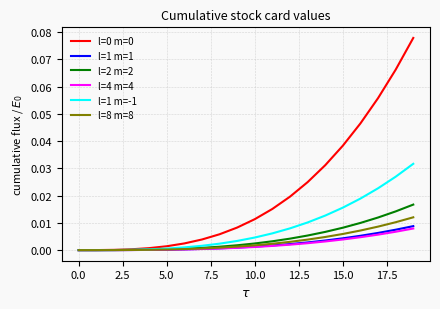

Which series has the largest range (max minus min)?

l=0 m=0